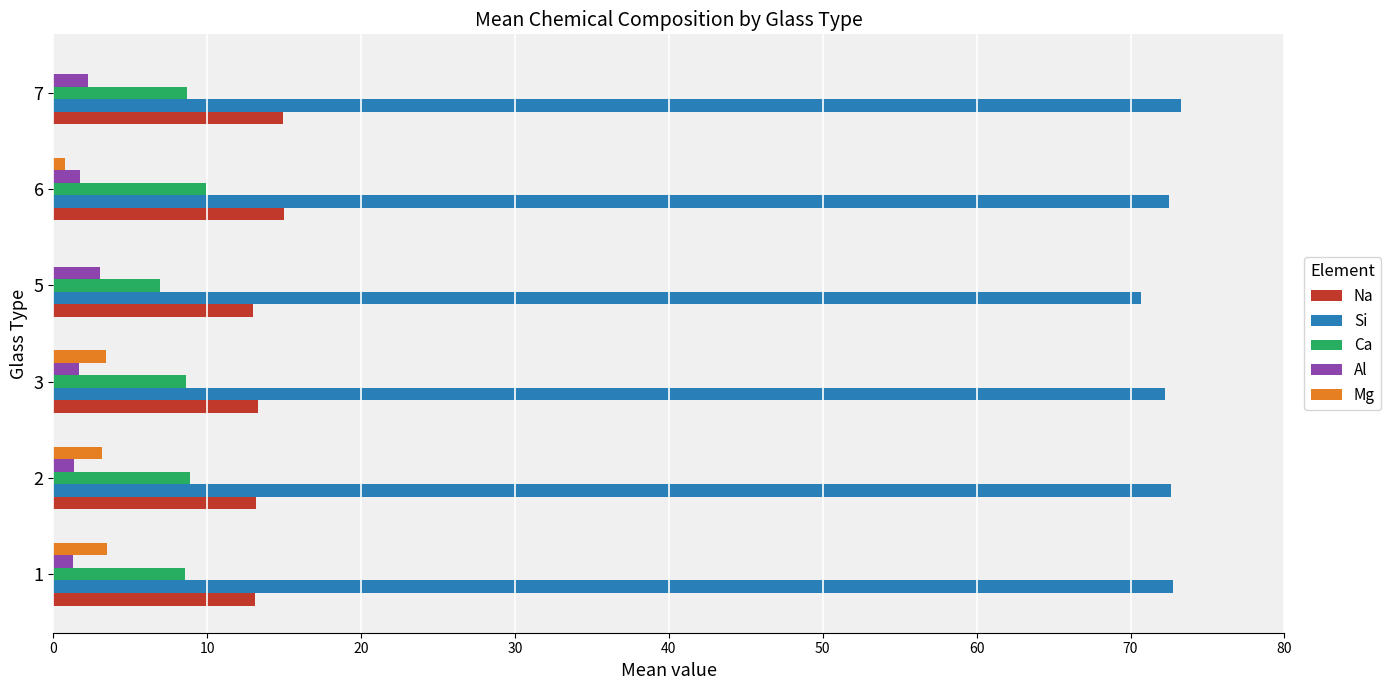

What is the average value of the Si series?

72.3